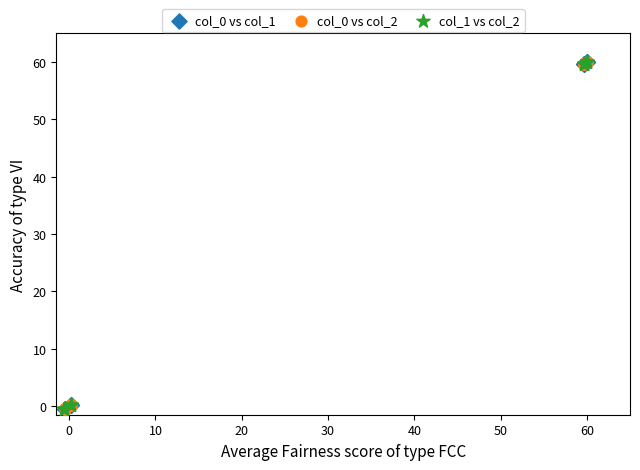

What are all the series names shown in the legend?

col_0 vs col_1, col_0 vs col_2, col_1 vs col_2